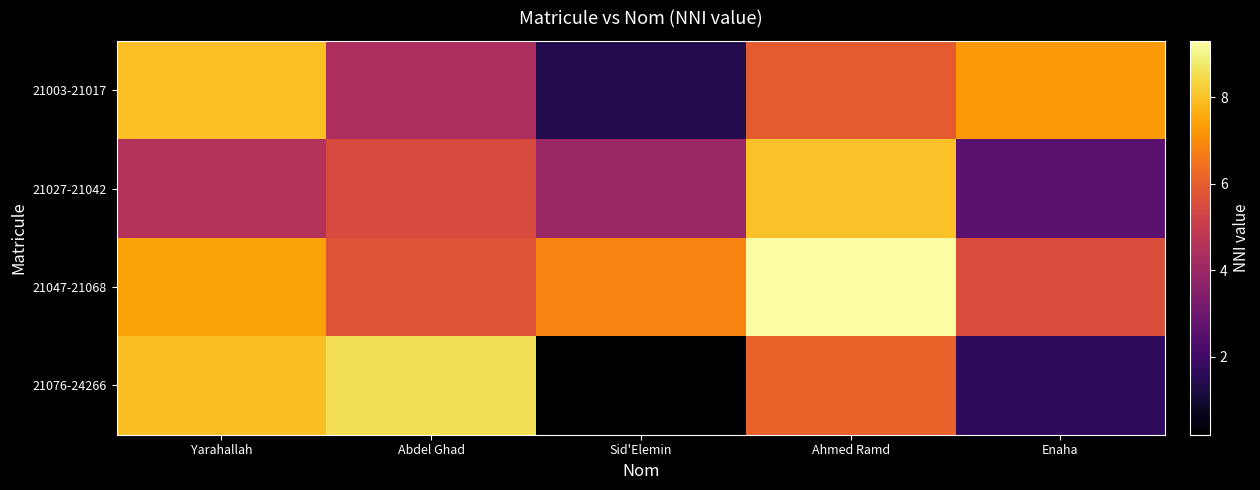

Reading left to right, transcribe all the data shown in this chart.

21003-21017: Yarahallah=7972426218	Abdel Ghad=4369845830	Sid'Elemin=1379639537	Ahmed Ramd=5955290557	Enaha=7269351206
21027-21042: Yarahallah=4547345257	Abdel Ghad=5496631392	Sid'Elemin=3992129091	Ahmed Ramd=7985090538	Enaha=2599446159
21047-21068: Yarahallah=7417756065	Abdel Ghad=5768226542	Sid'Elemin=6822759520	Ahmed Ramd=9300331192	Enaha=5549292595
21076-24266: Yarahallah=7917194127	Abdel Ghad=8572783080	Sid'Elemin=195407762	Ahmed Ramd=6103369108	Enaha=1645932085